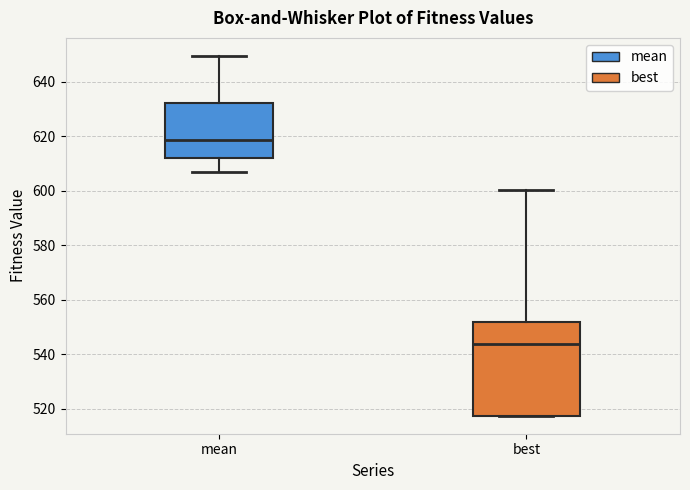

Reading left to right, transcribe this box plot: for each box, give where its median line is, the range the box spans, and where its two whiskers end, as read against the y-axis. The values are not printed on the chart, so give them approximately, as read against the axis.

mean: median 618, box 612 to 632, whiskers 606 to 650
best: median 544, box 518 to 552, whiskers 518 to 600